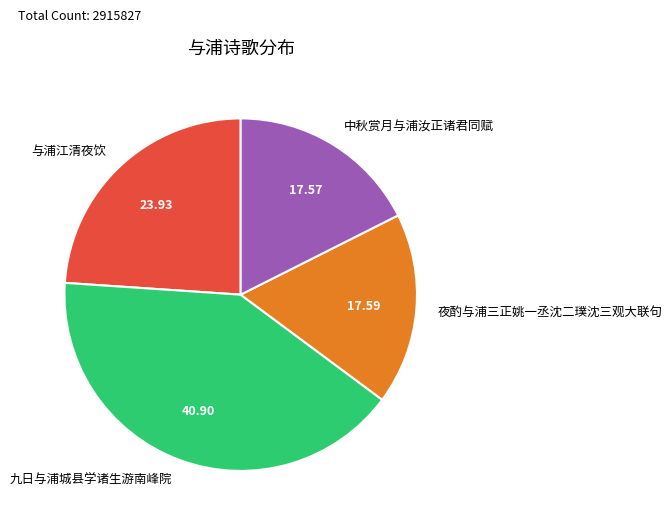

Approximately how many times larger is the value at 九日与浦城县学诸生游南峰院 compared to 中秋赏月与浦汝正诸君同赋?

2.3